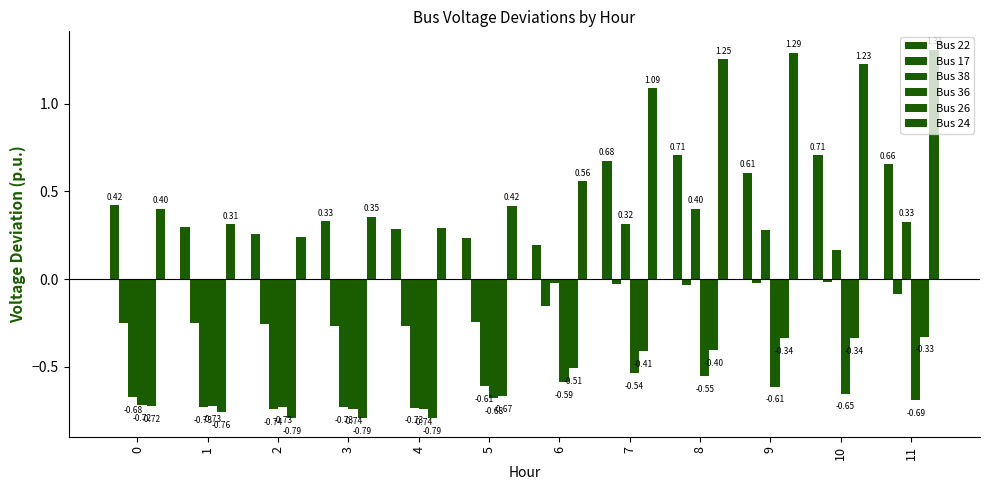

How many data points in Bus 38 are less than 0?

7